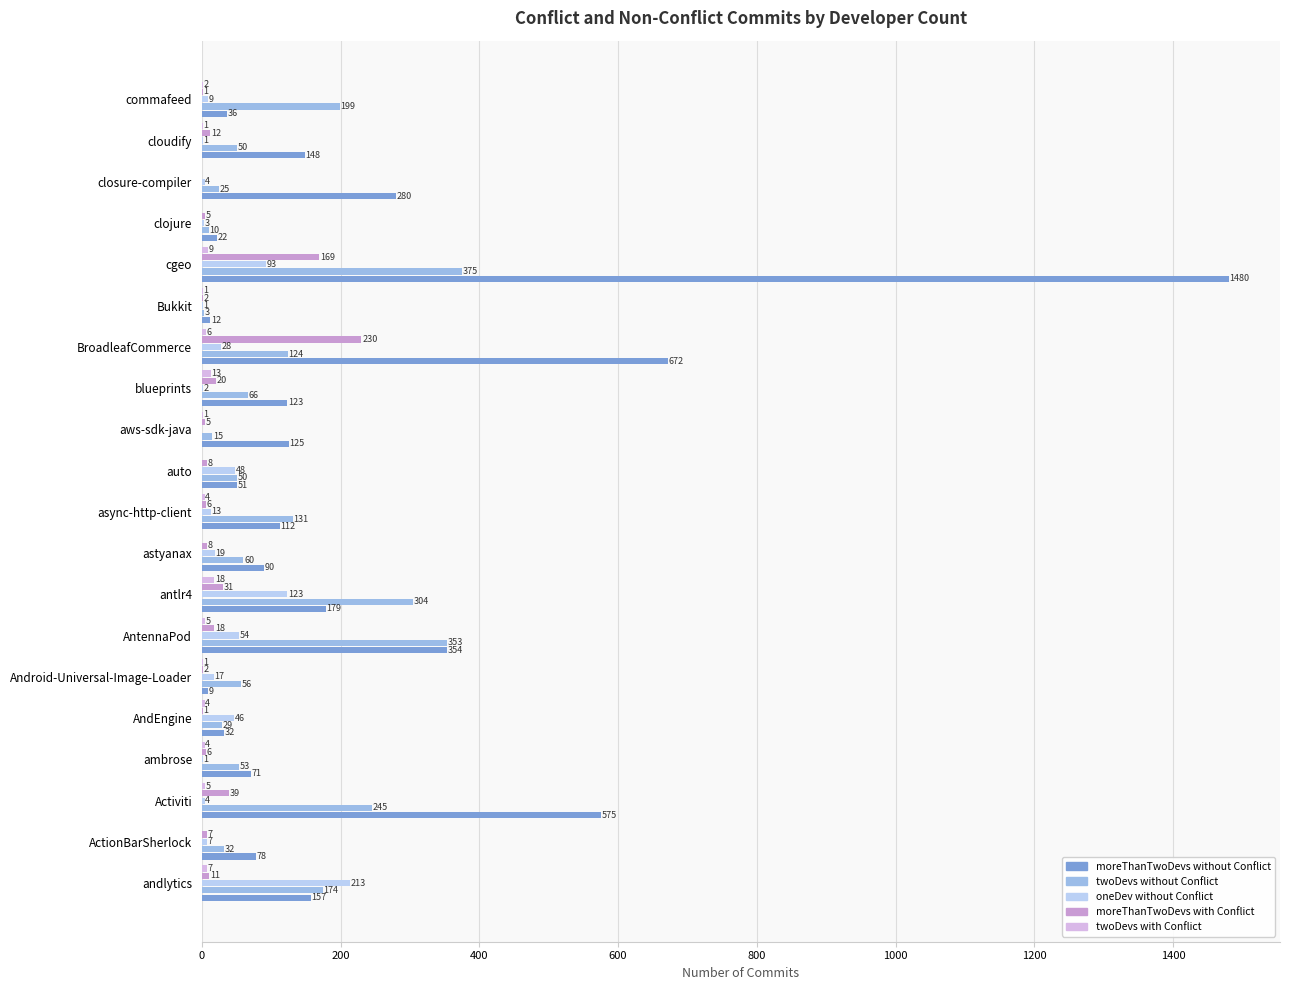

How many series are shown in this chart?

5